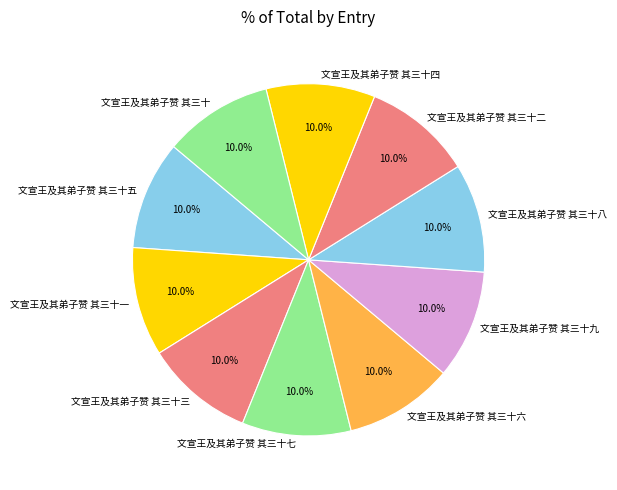

How many slices are in this pie chart?

10